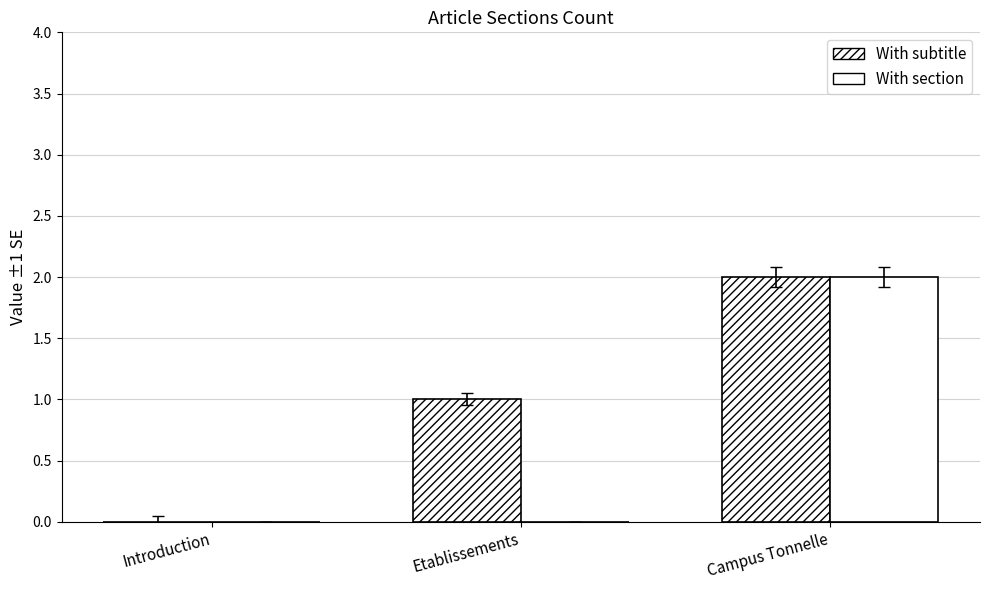

Count the With section values in the range 0 to 2.

3